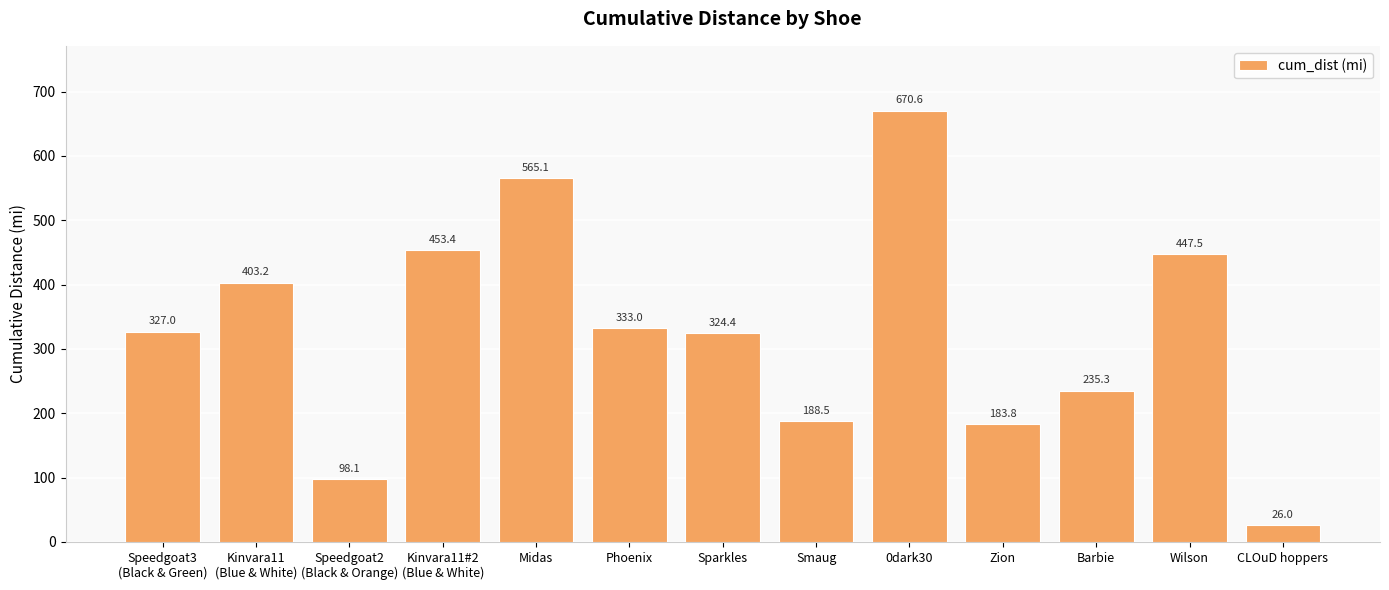

How many data points are less than 327?

6